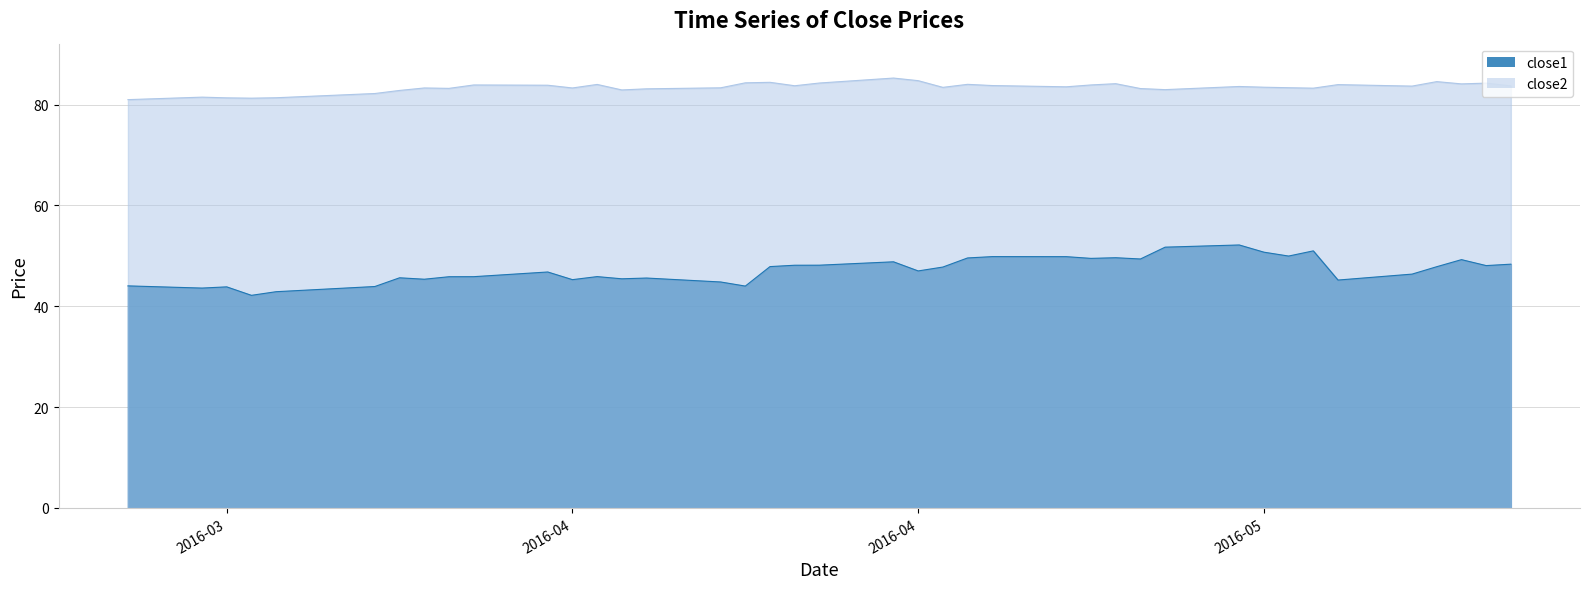

What is the minimum value shown in the chart?

42.2